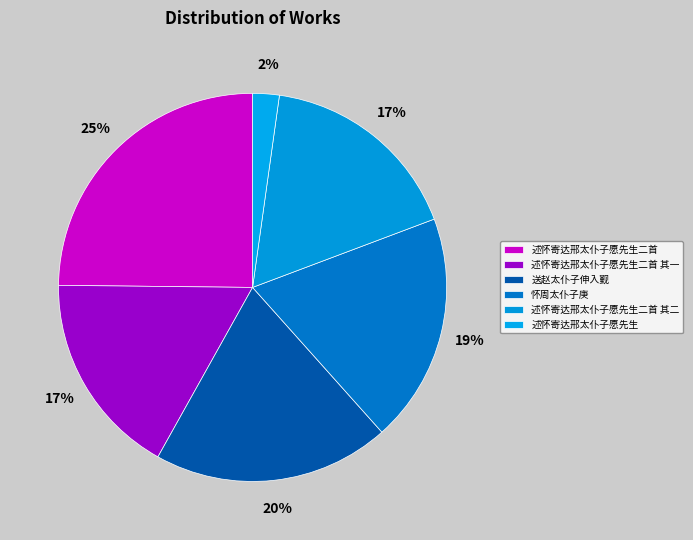

How many slices are in this pie chart?

6